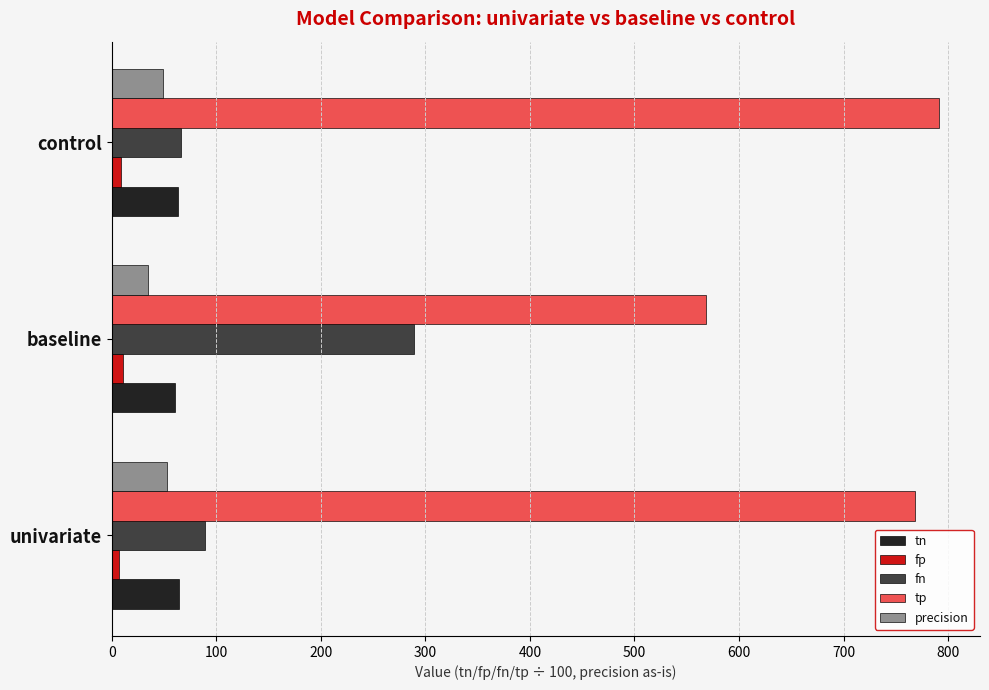

Where is precision nearest to the value 43?

control